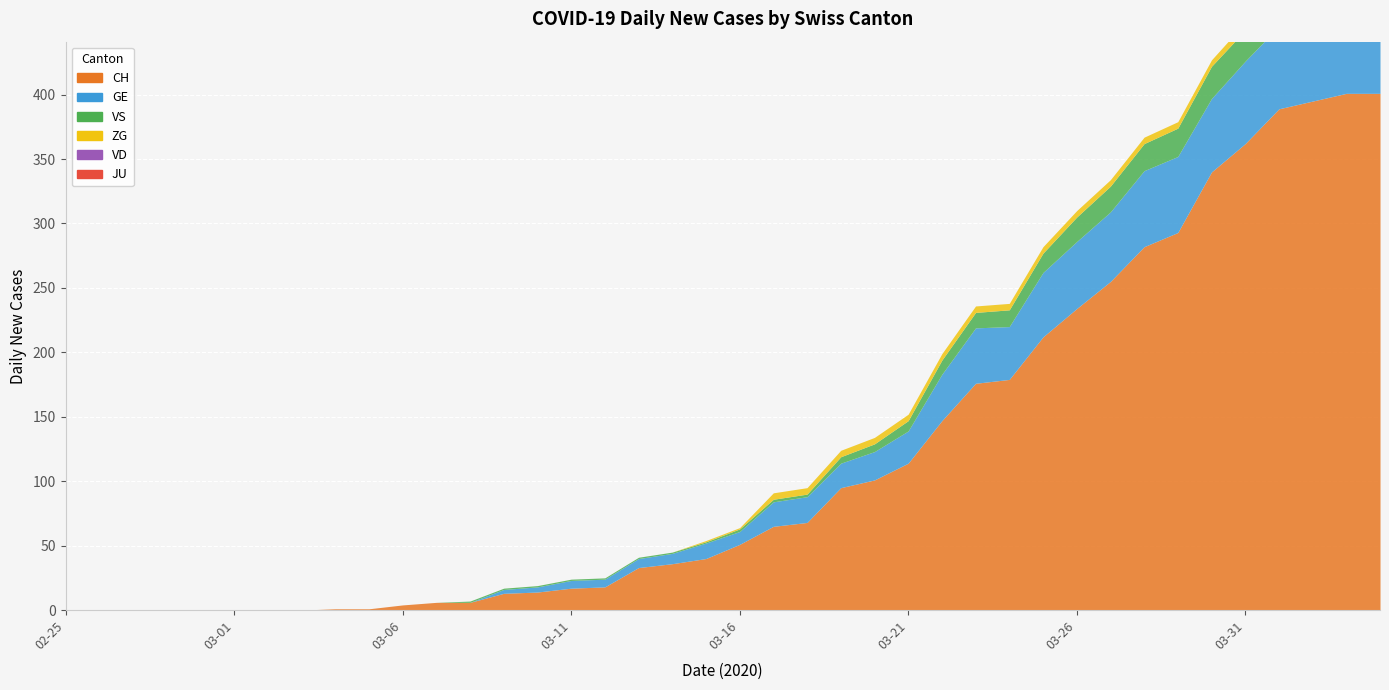

True or false: VD has more than 1 interior local peaks.

False